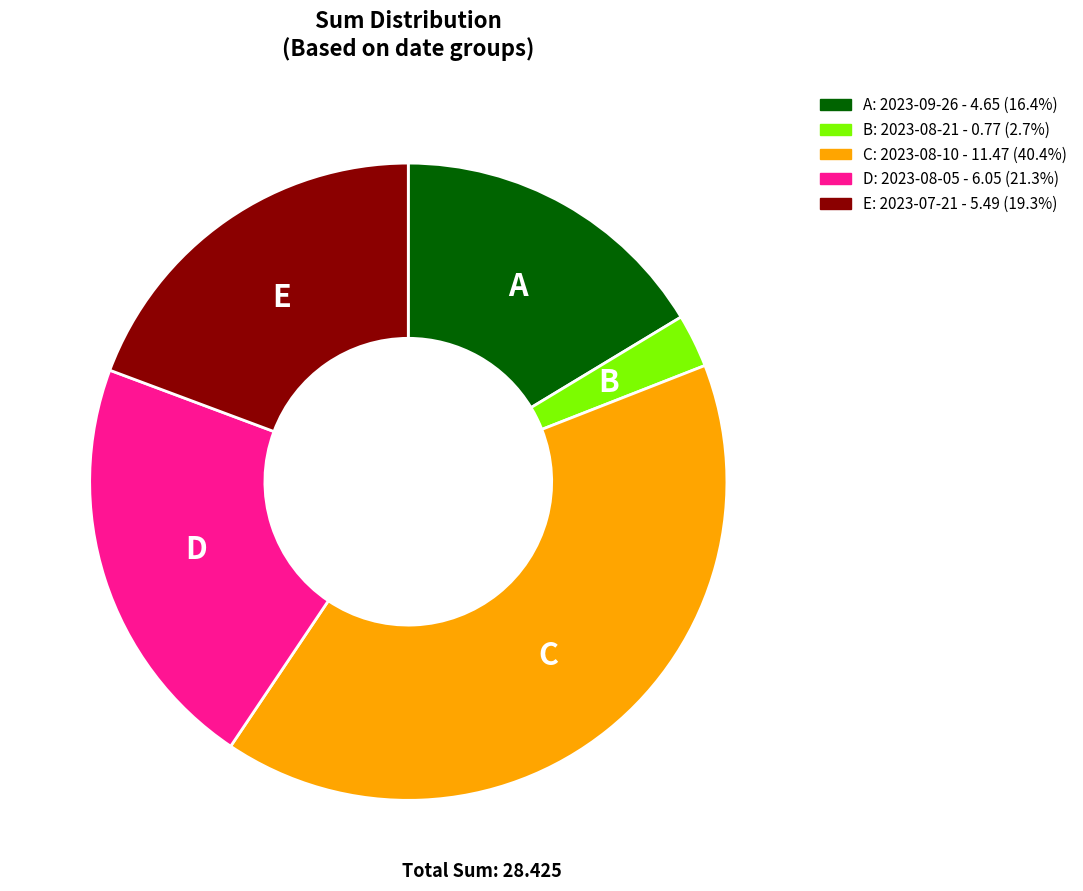

Is there a majority slice in this chart?

No